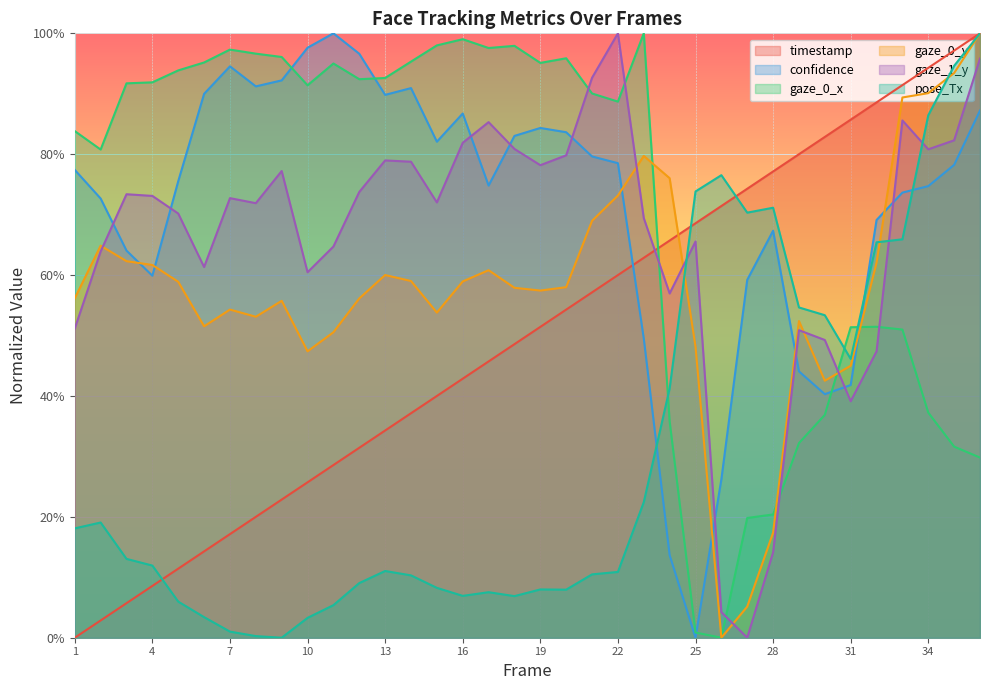

Reading right to left, what are all the values shown in this chart?

timestamp: 36=1.0	35=1.0	34=0.9	33=0.9	32=0.9	31=0.9	30=0.8	29=0.8	28=0.8	27=0.7	26=0.7	25=0.7	24=0.7	23=0.6	22=0.6	21=0.6	20=0.5	19=0.5	18=0.5	17=0.5	16=0.4	15=0.4	14=0.4	13=0.3	12=0.3	11=0.3	10=0.3	9=0.2	8=0.2	7=0.2	6=0.1	5=0.1	4=0.1	3=0.1	2=0.0	1=0.0
confidence: 36=0.9	35=0.8	34=0.7	33=0.7	32=0.7	31=0.4	30=0.4	29=0.4	28=0.7	27=0.6	26=0.3	25=0.0	24=0.1	23=0.5	22=0.8	21=0.8	20=0.8	19=0.8	18=0.8	17=0.7	16=0.9	15=0.8	14=0.9	13=0.9	12=1.0	11=1.0	10=1.0	9=0.9	8=0.9	7=0.9	6=0.9	5=0.8	4=0.6	3=0.6	2=0.7	1=0.8
gaze_0_x: 36=0.3	35=0.3	34=0.4	33=0.5	32=0.5	31=0.5	30=0.4	29=0.3	28=0.2	27=0.2	26=0.0	25=0.0	24=0.4	23=1.0	22=0.9	21=0.9	20=1.0	19=1.0	18=1.0	17=1.0	16=1.0	15=1.0	14=1.0	13=0.9	12=0.9	11=1.0	10=0.9	9=1.0	8=1.0	7=1.0	6=1.0	5=0.9	4=0.9	3=0.9	2=0.8	1=0.8
gaze_0_y: 36=1.0	35=0.9	34=0.9	33=0.9	32=0.6	31=0.5	30=0.4	29=0.5	28=0.2	27=0.1	26=0.0	25=0.5	24=0.8	23=0.8	22=0.7	21=0.7	20=0.6	19=0.6	18=0.6	17=0.6	16=0.6	15=0.5	14=0.6	13=0.6	12=0.6	11=0.5	10=0.5	9=0.6	8=0.5	7=0.5	6=0.5	5=0.6	4=0.6	3=0.6	2=0.6	1=0.6
gaze_1_y: 36=1.0	35=0.8	34=0.8	33=0.9	32=0.5	31=0.4	30=0.5	29=0.5	28=0.1	27=0.0	26=0.0	25=0.7	24=0.6	23=0.7	22=1.0	21=0.9	20=0.8	19=0.8	18=0.8	17=0.9	16=0.8	15=0.7	14=0.8	13=0.8	12=0.7	11=0.6	10=0.6	9=0.8	8=0.7	7=0.7	6=0.6	5=0.7	4=0.7	3=0.7	2=0.6	1=0.5
pose_Tx: 36=1.0	35=0.9	34=0.9	33=0.7	32=0.7	31=0.5	30=0.5	29=0.5	28=0.7	27=0.7	26=0.8	25=0.7	24=0.4	23=0.2	22=0.1	21=0.1	20=0.1	19=0.1	18=0.1	17=0.1	16=0.1	15=0.1	14=0.1	13=0.1	12=0.1	11=0.1	10=0.0	9=0.0	8=0.0	7=0.0	6=0.0	5=0.1	4=0.1	3=0.1	2=0.2	1=0.2